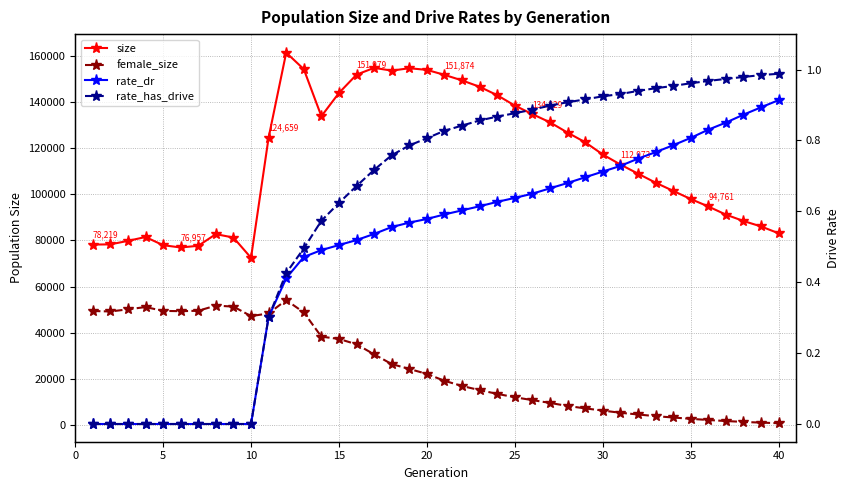

True or false: rate_has_drive and size intersect in this chart.

False